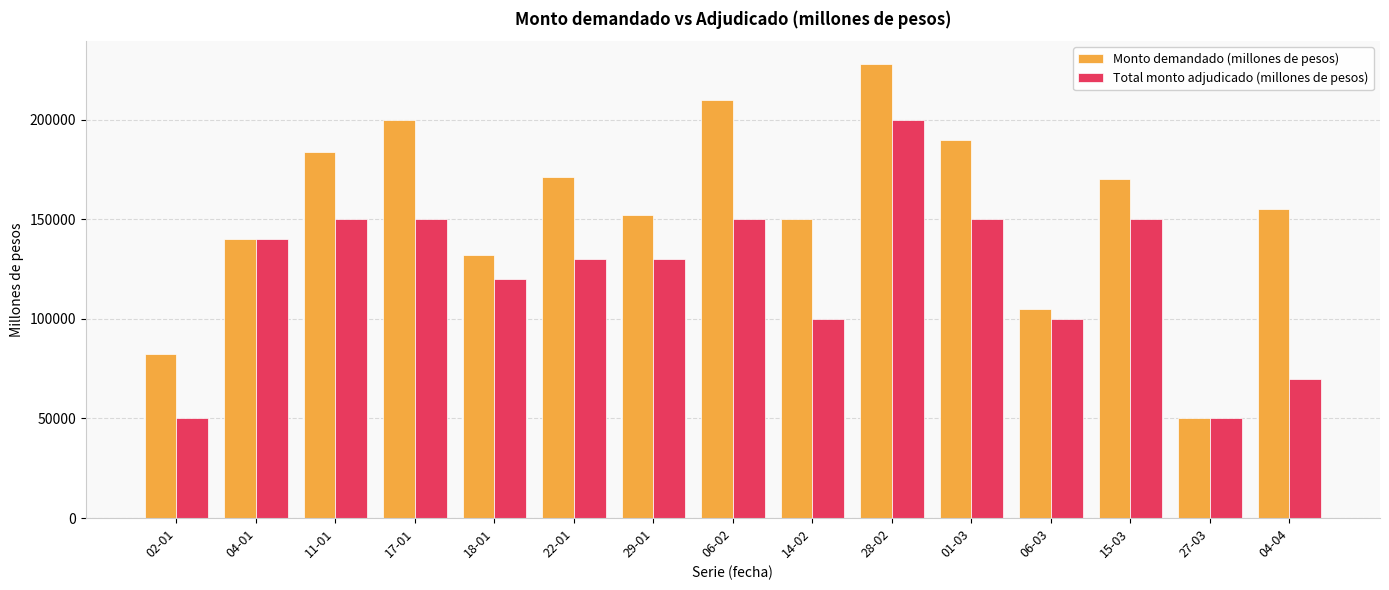

Rank the series at 06-03 from lowest to highest value.

Total monto adjudicado (millones de pesos), Monto demandado (millones de pesos)